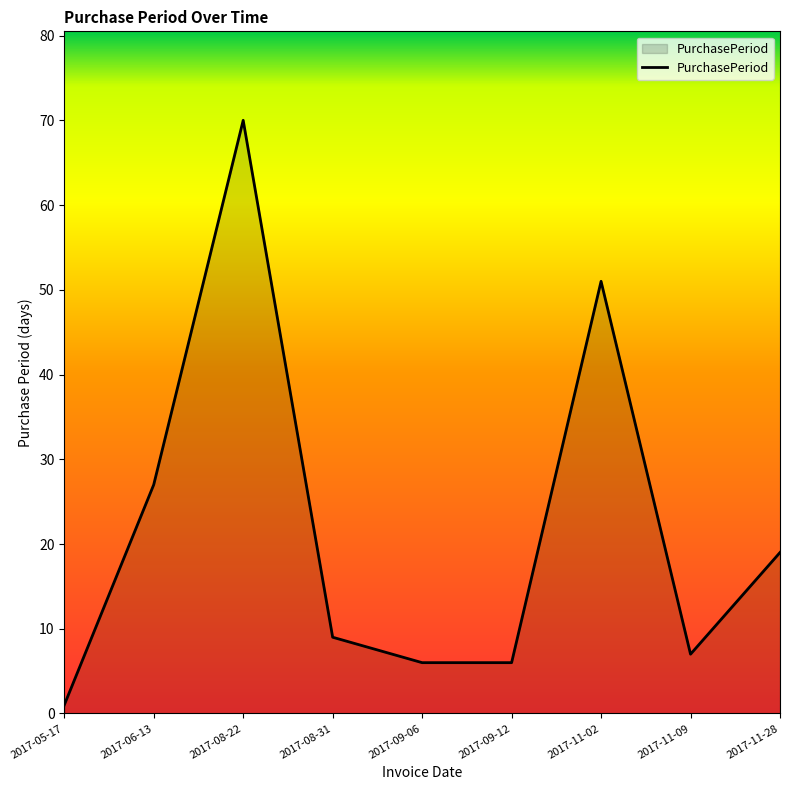

The value at 2017-11-09 is 11. True or false?

False